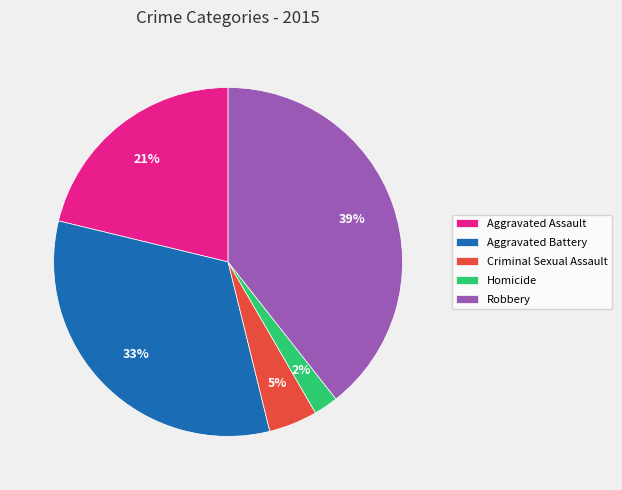

Combined, do Robbery and Homicide account for over 50%?

No